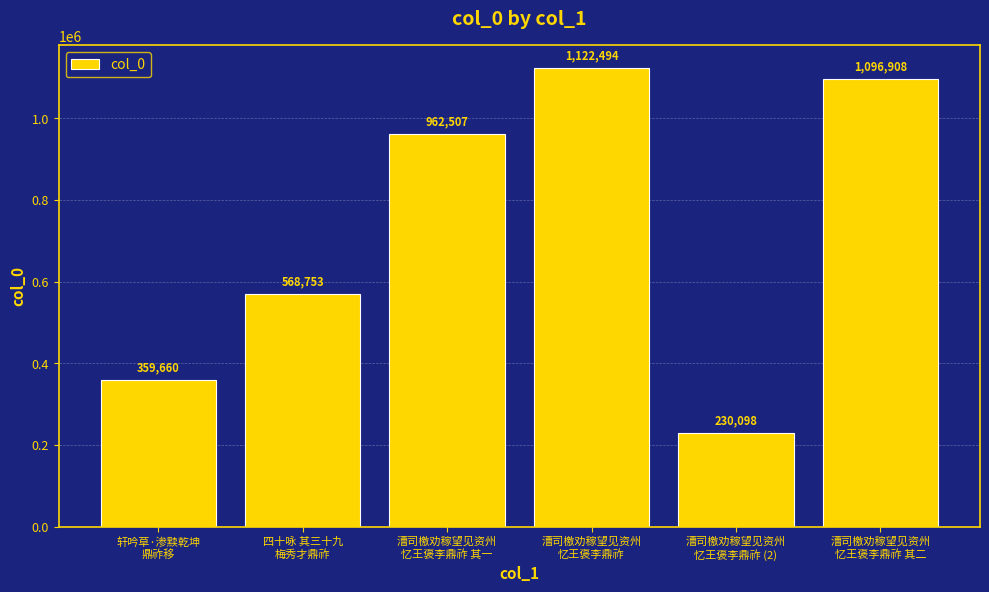

What is the smallest value displayed?

230098